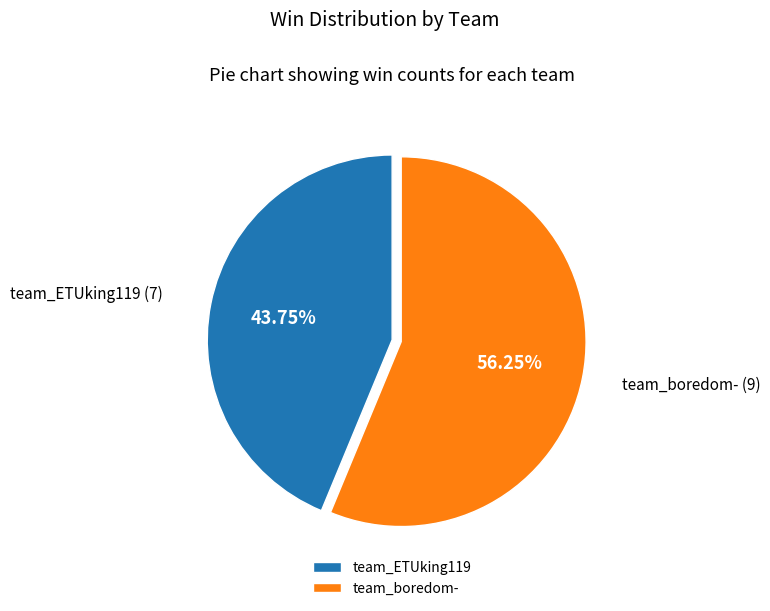

Approximately how many times larger is the value at team_ETUking119 compared to team_boredom-?

0.8